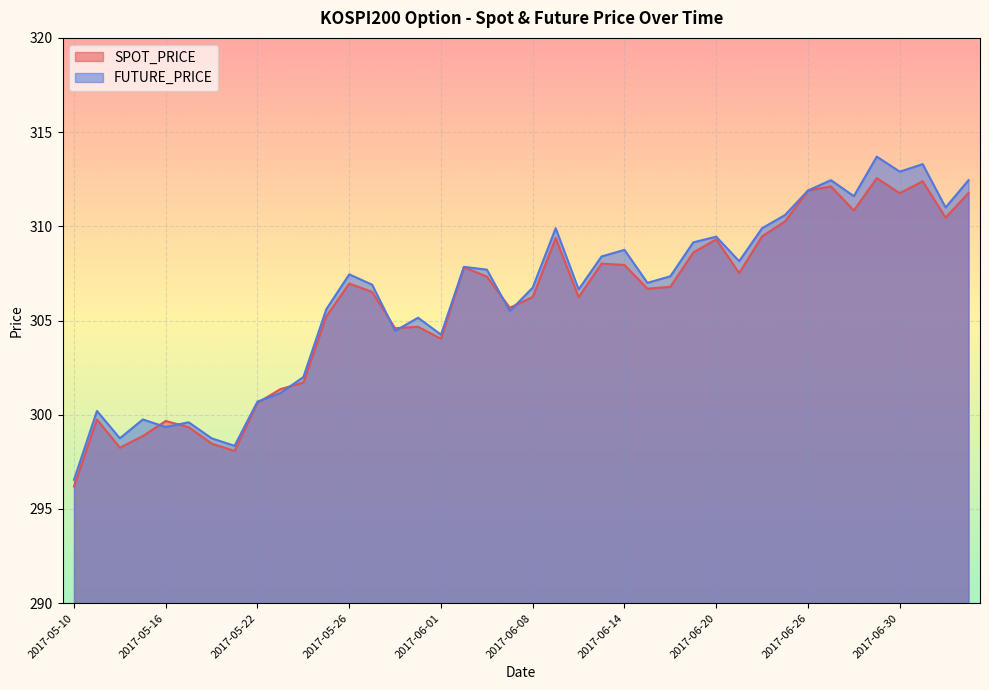

True or false: SPOT_PRICE has more than 1 points higher than both neighbors.

True